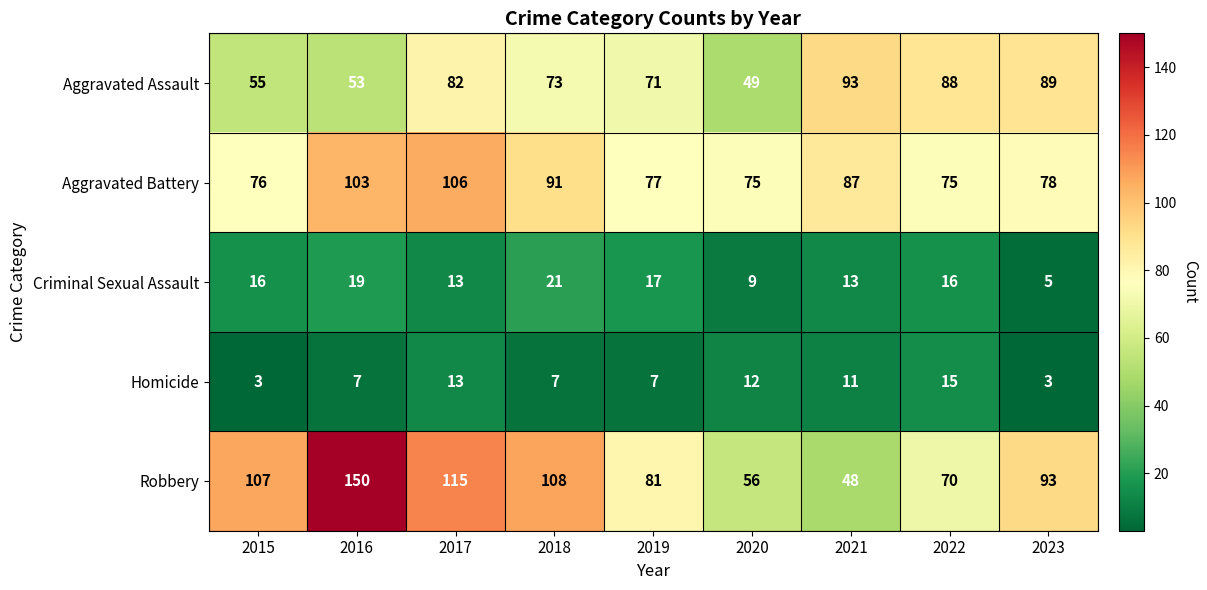

List the series in order of their peak value, lowest first.

Homicide, Criminal Sexual Assault, Aggravated Assault, Aggravated Battery, Robbery